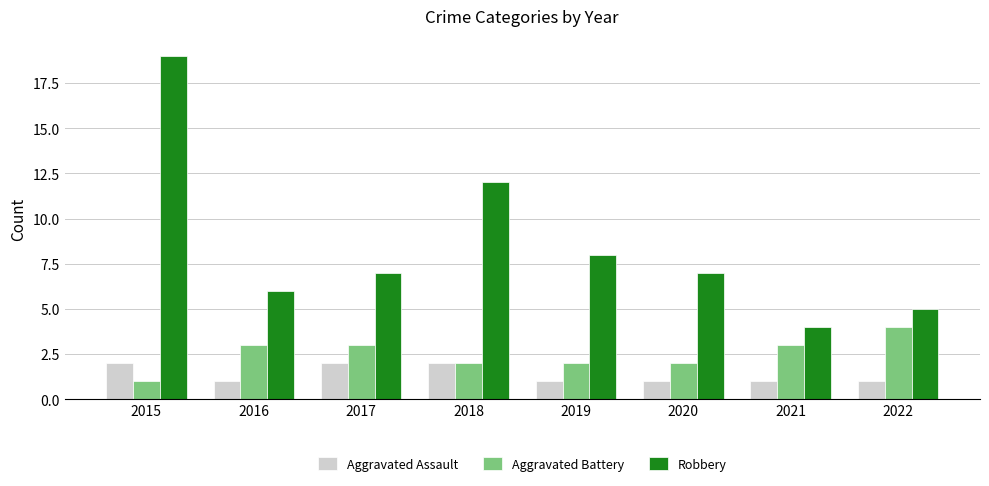

What is the sum of the Robbery values at 2015 and 2020?

26